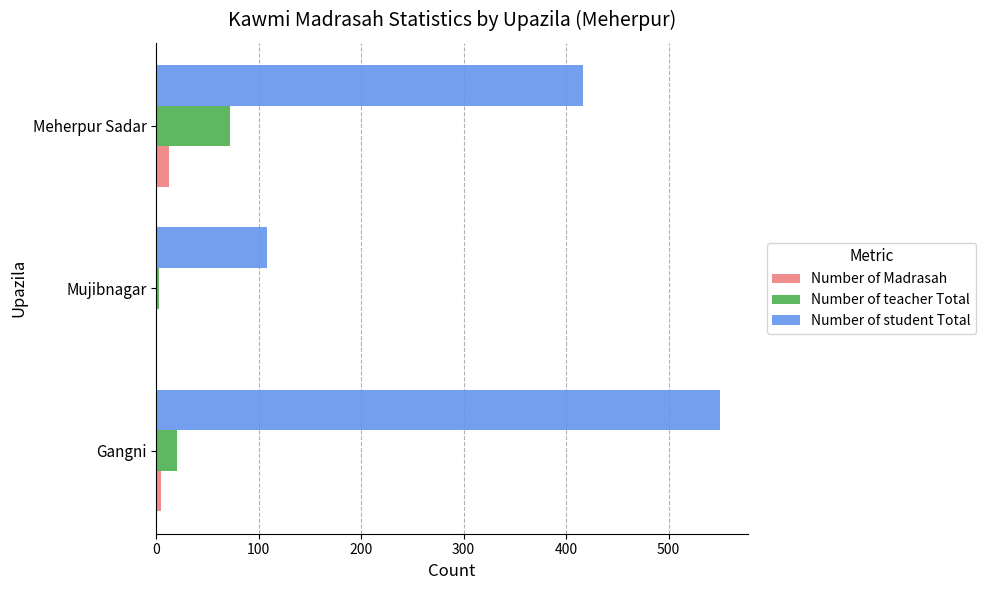

Is the value of Number of Madrasah at Gangni greater than the value of Number of student Total at Gangni?

No